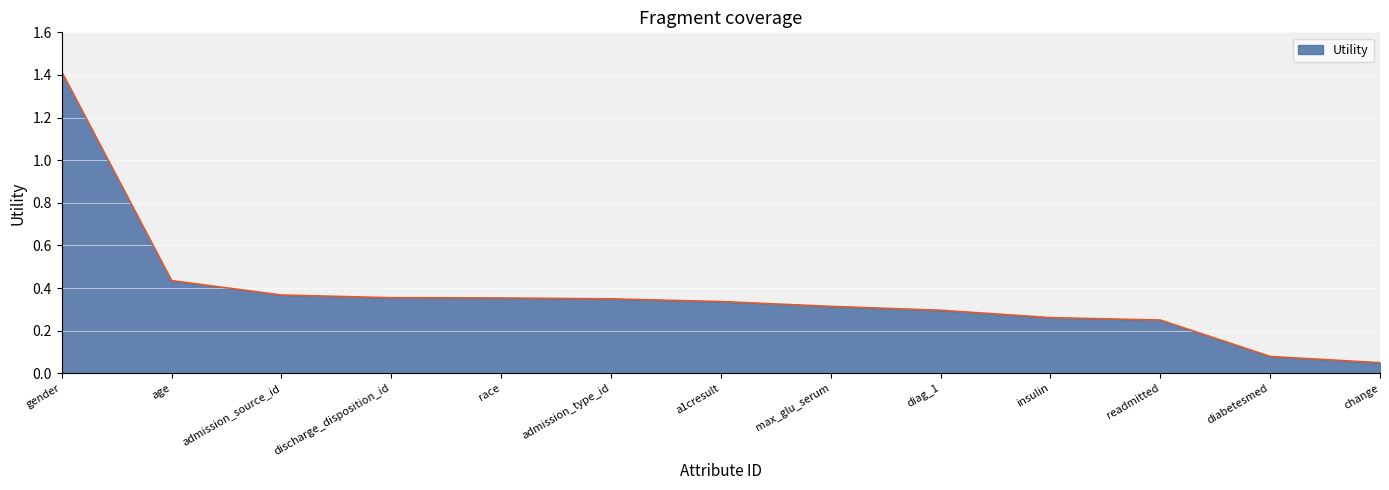

Is it true that the value at diag_1 is 0.1?

False